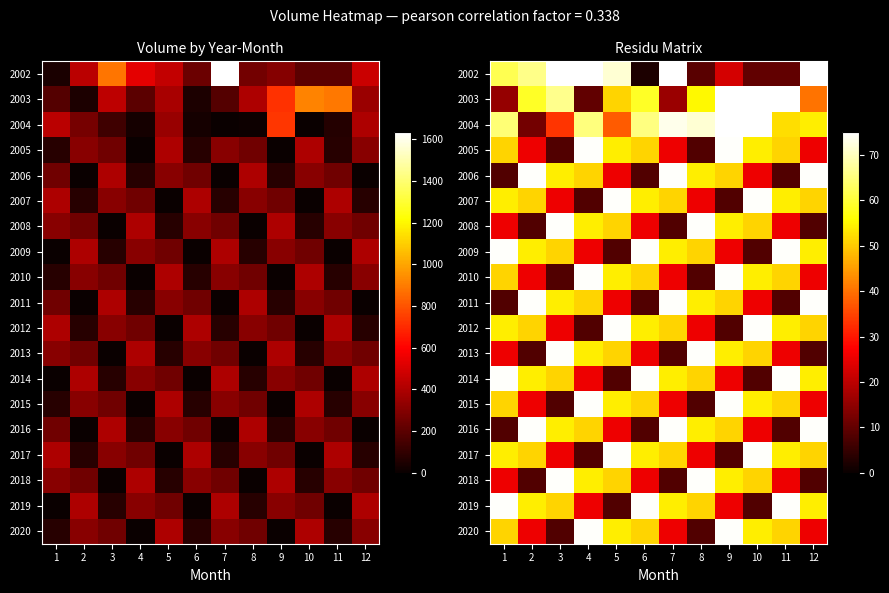

What is the approximate value of 2006 at 2?

74.7